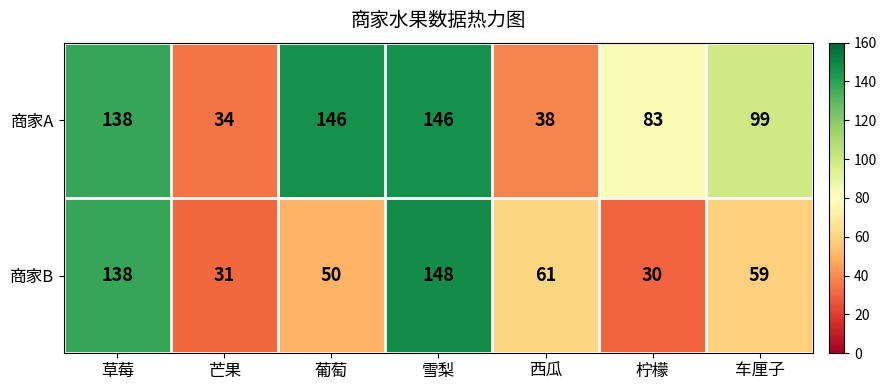

At which category is the sum across all series the highest?

雪梨